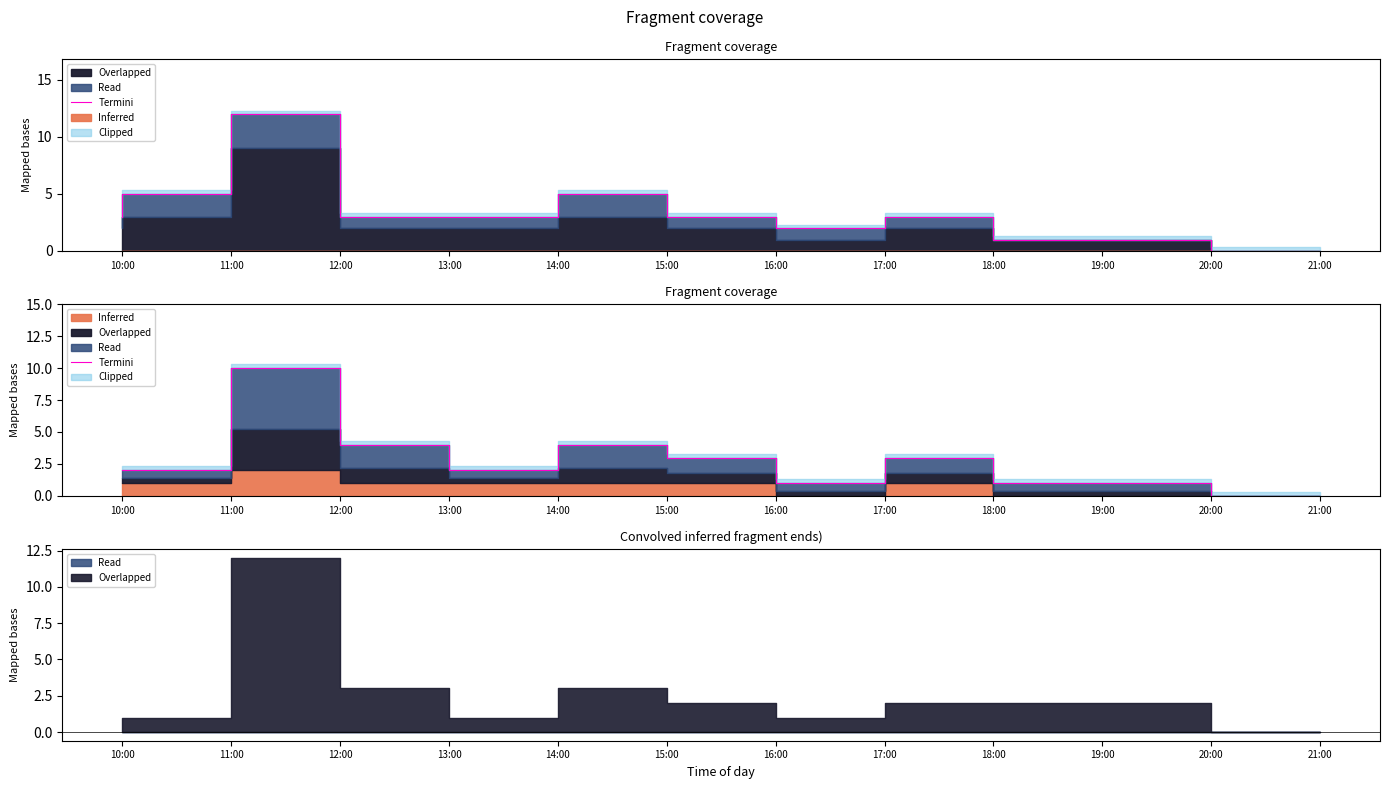

Where is the first local maximum?

12:00